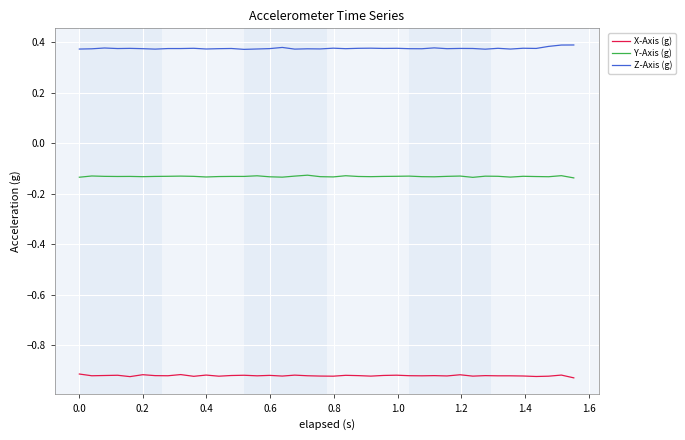

List the series in order of their peak value, lowest first.

X-Axis (g), Y-Axis (g), Z-Axis (g)